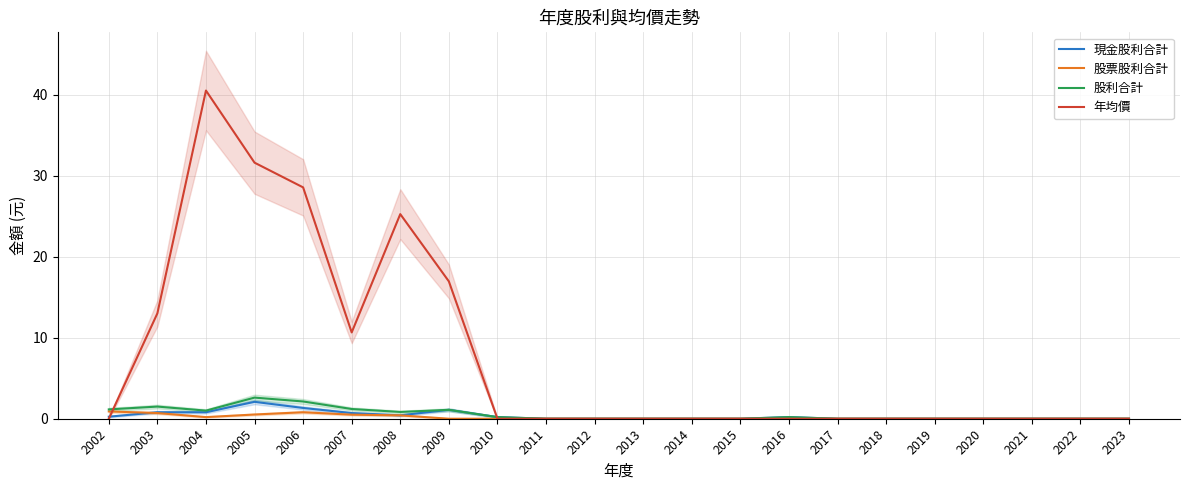

How many interior local valleys does the 股利合計 series have?

2